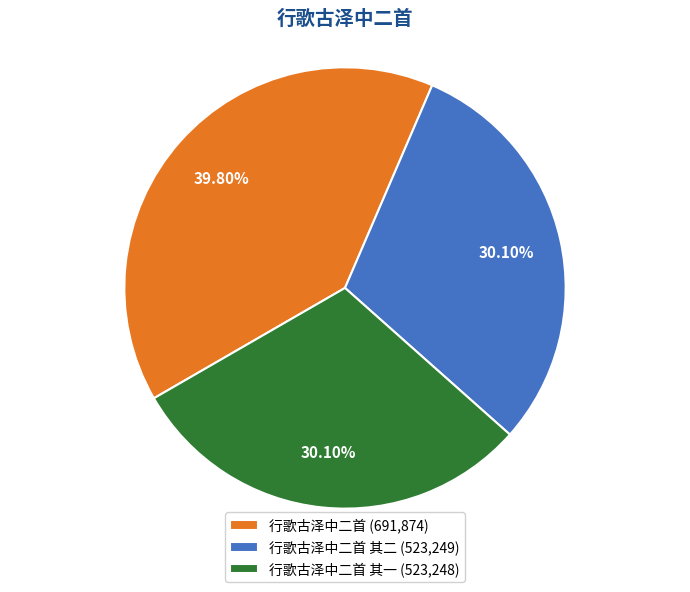

What is the ratio of the value at 行歌古泽中二首 其二 (523,249) to the value at 行歌古泽中二首 (691,874)?

0.8